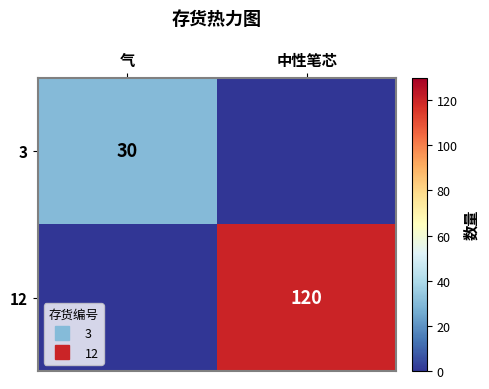

At how many categories does at least one series exceed 28?

2